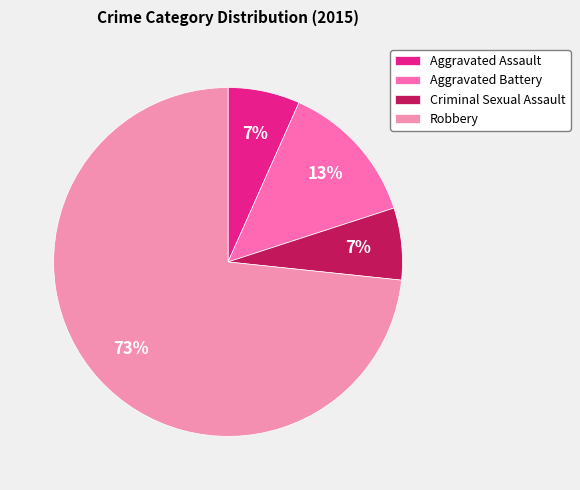

The Aggravated Assault slice represents 7% of the pie. True or false?

True